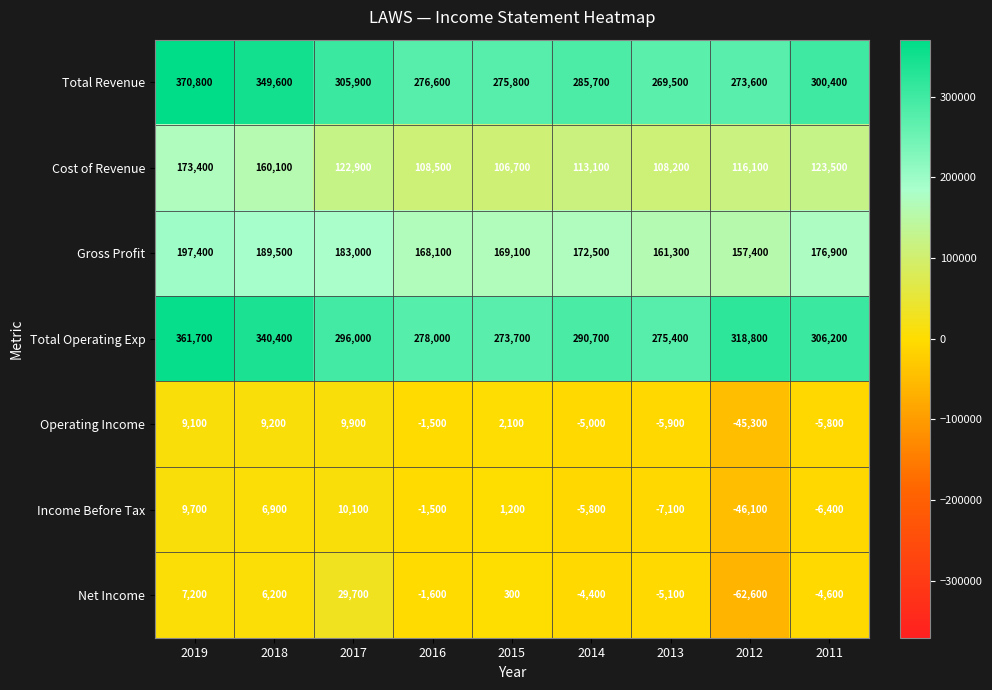

What is the sum of the Operating Income values at 2012 and 2015?

-43200